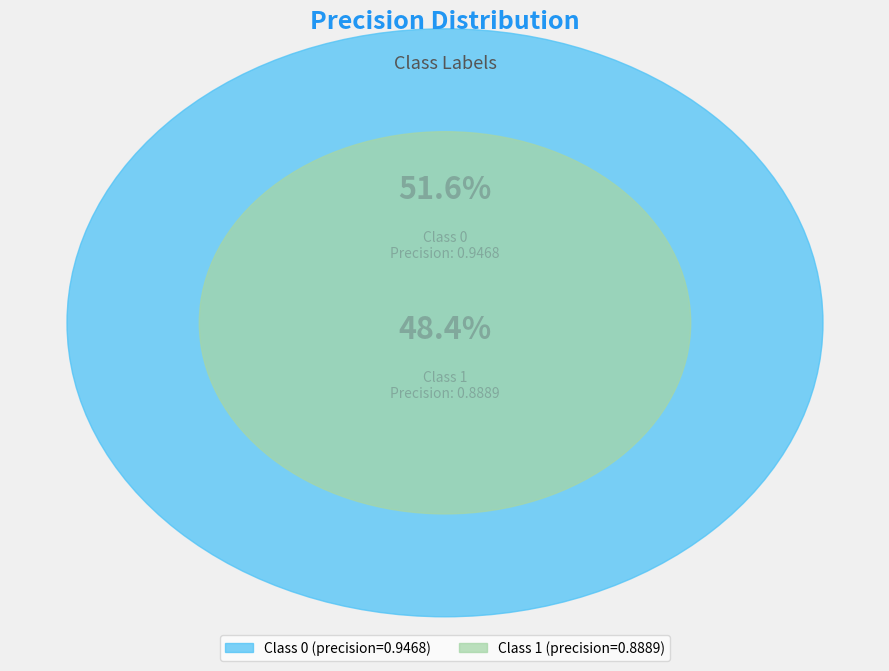

True or false: 0 accounts for 52% of the total.

True